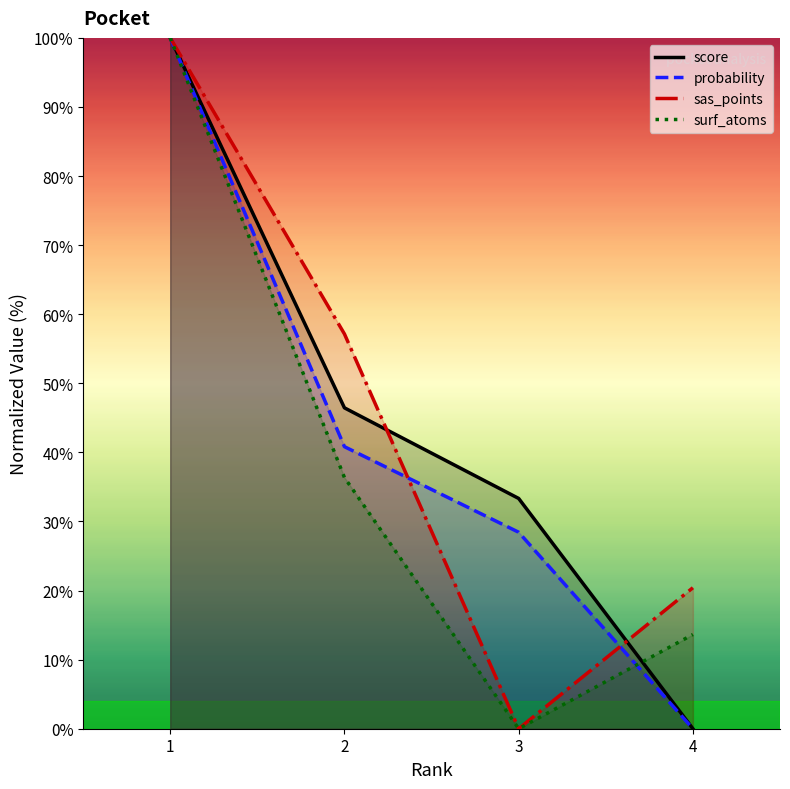

The surf_atoms series shows 13.6 at 4. True or false?

True